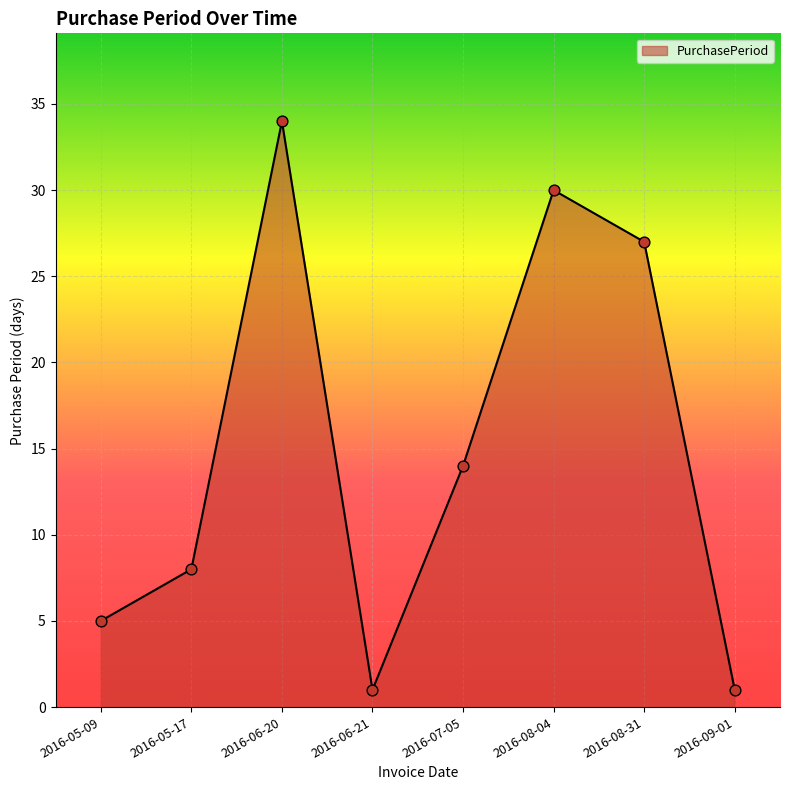

What is the ratio of the value at 2016-05-17 to the value at 2016-06-21?

8.0